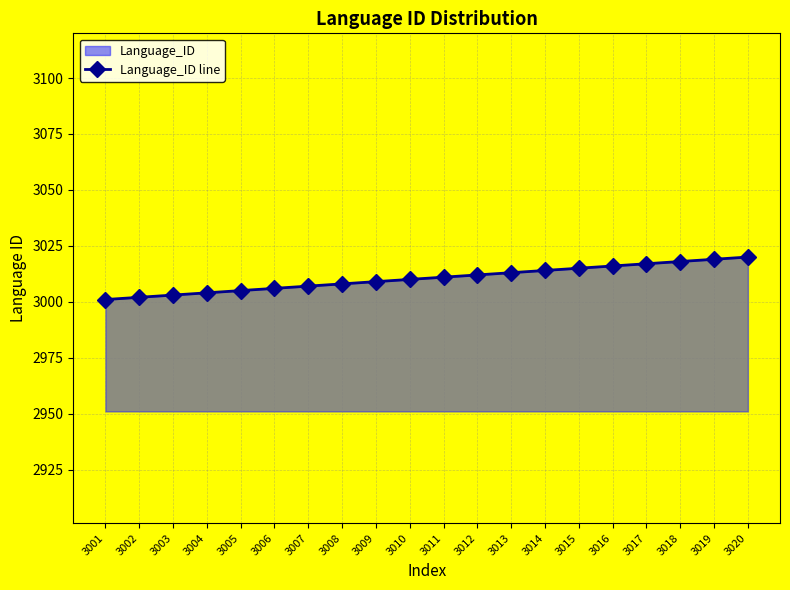

True or false: there are more than 0 points higher than both neighbors.

False